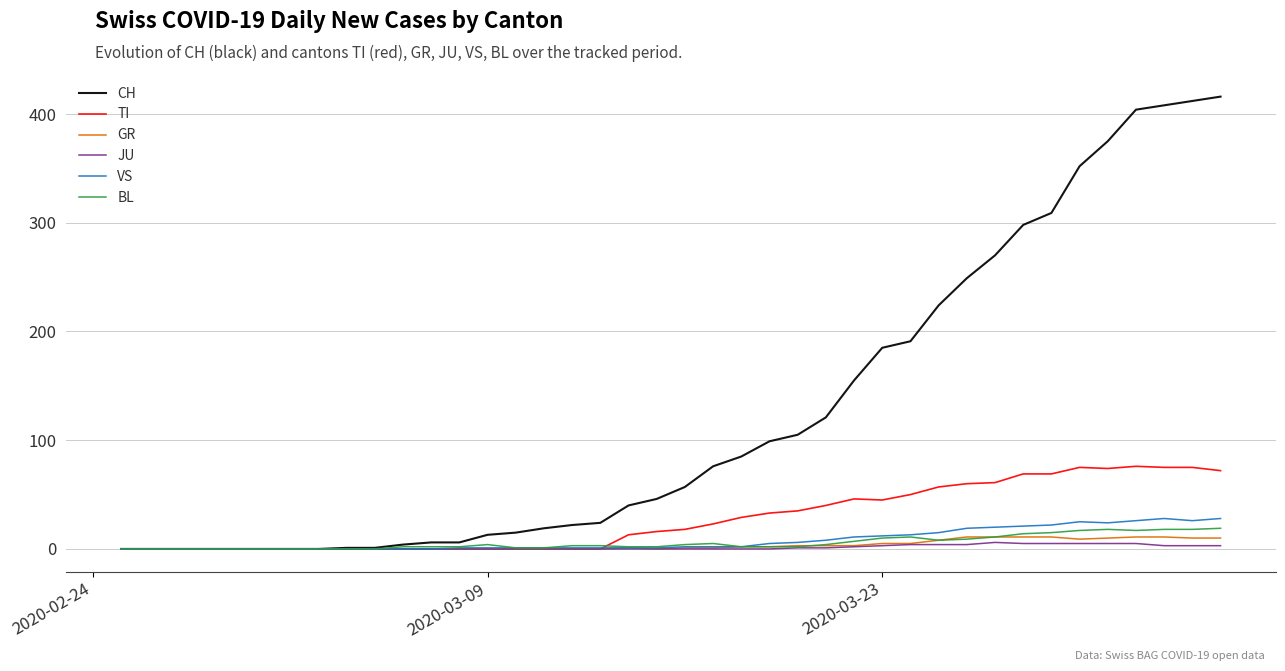

Which series has the widest spread of values?

CH